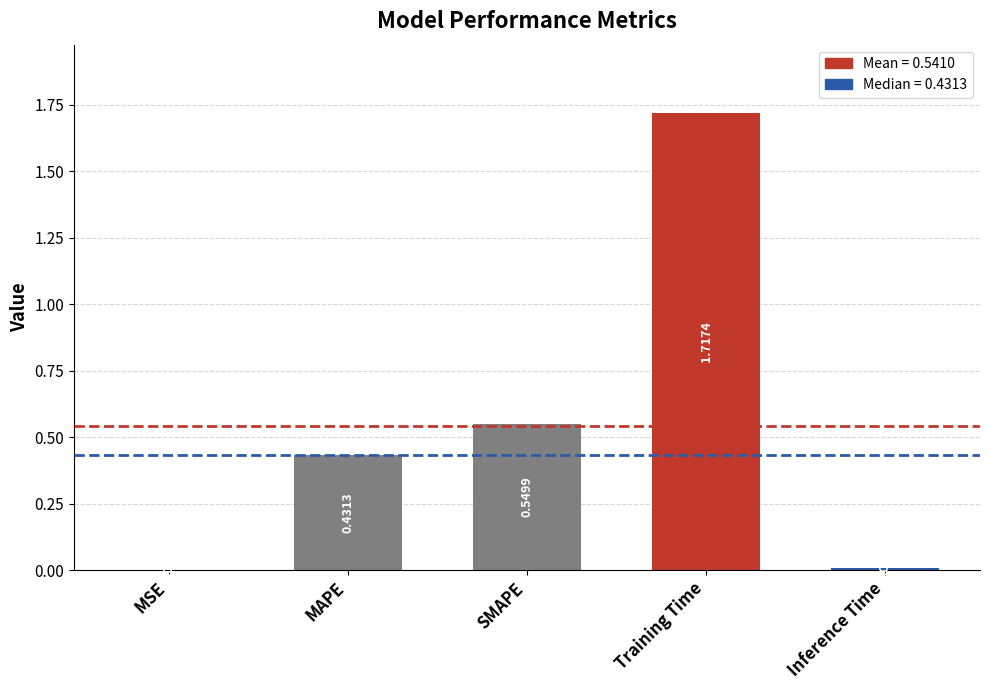

At which category does the chart reach its peak across all series?

Training Time